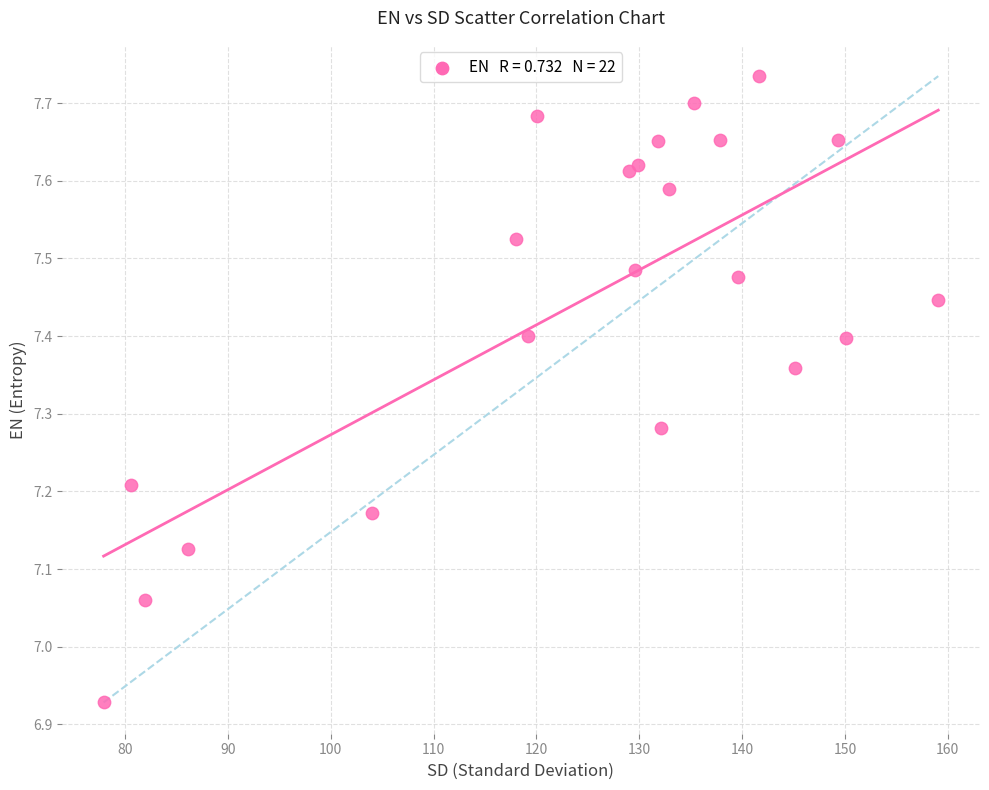

What is the range of X values (max minus min)?

81.2